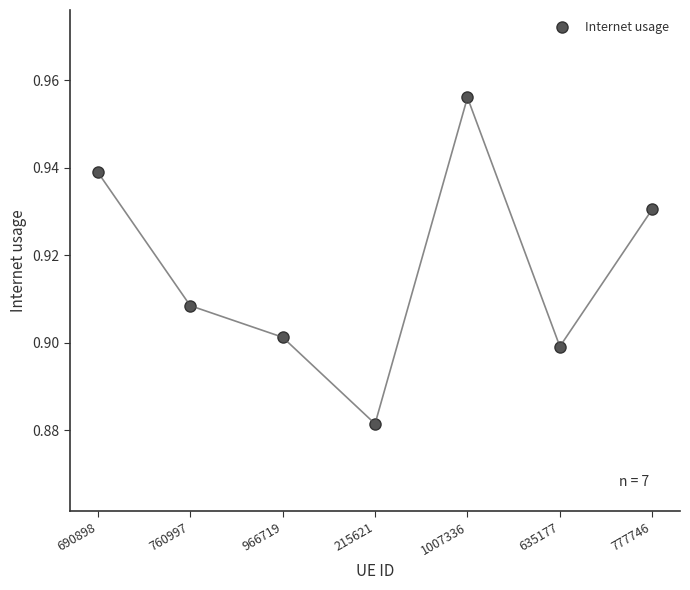

Which category has the highest value across all series?

1007336